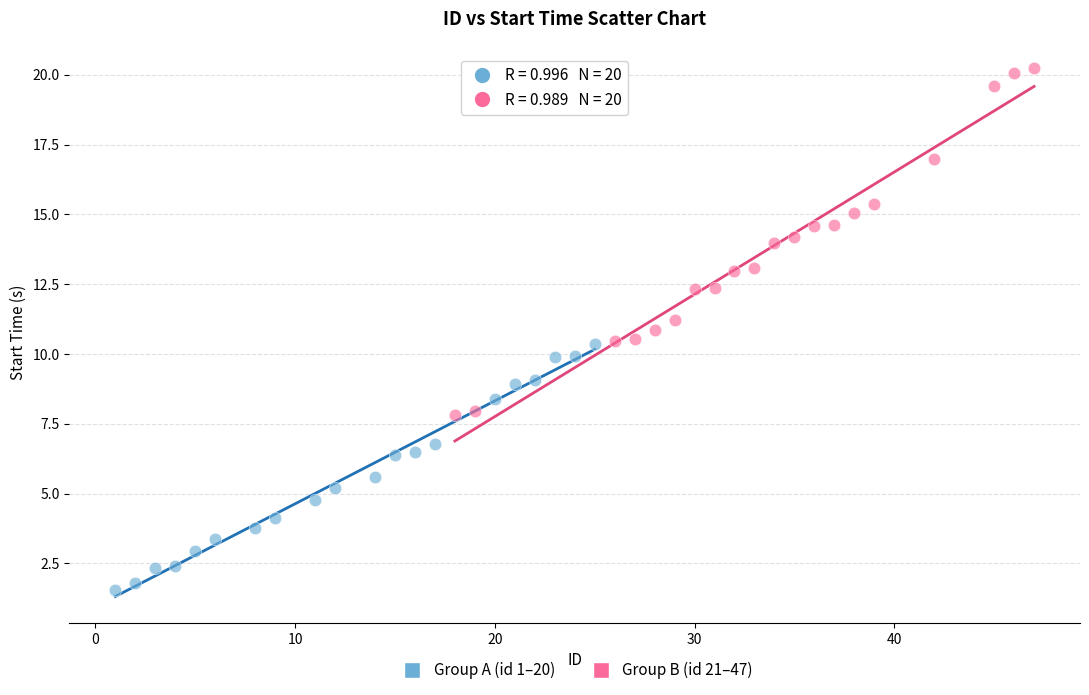

Which series has the widest spread of Y values?

Group B (id 21–47)